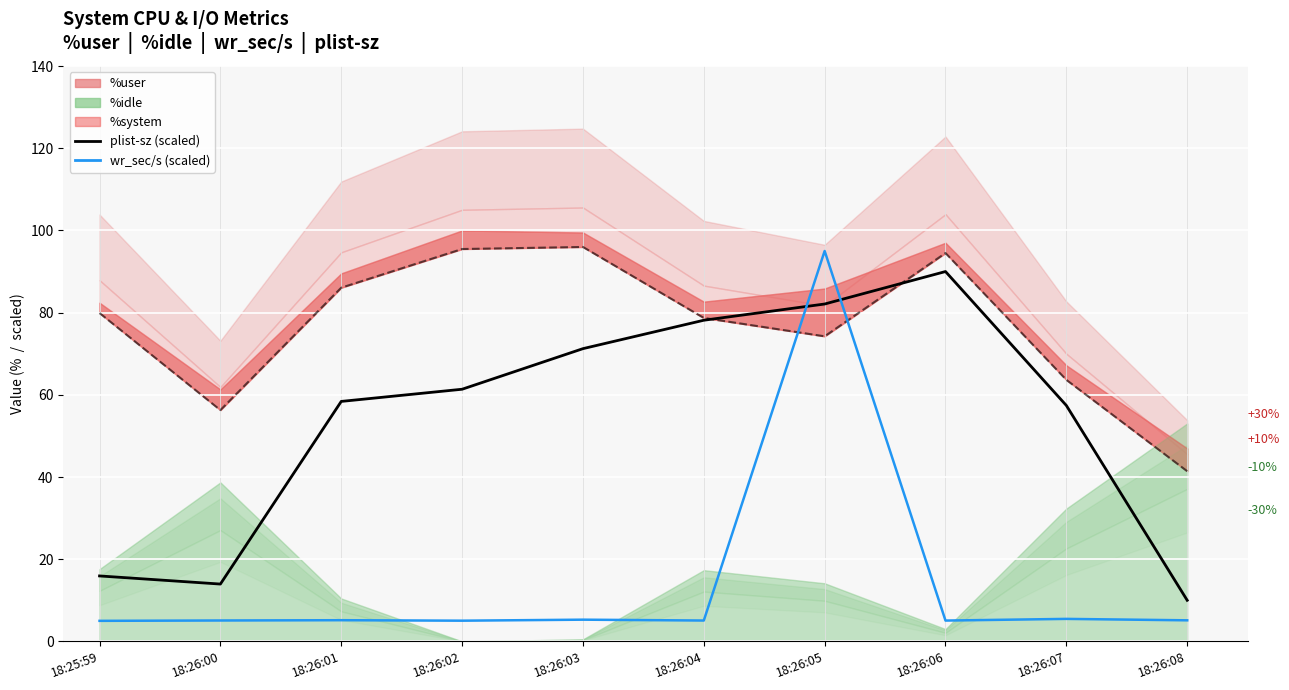

What is the sum of the plist-sz (scaled) values at 18:26:02 and 18:25:59?

77.3